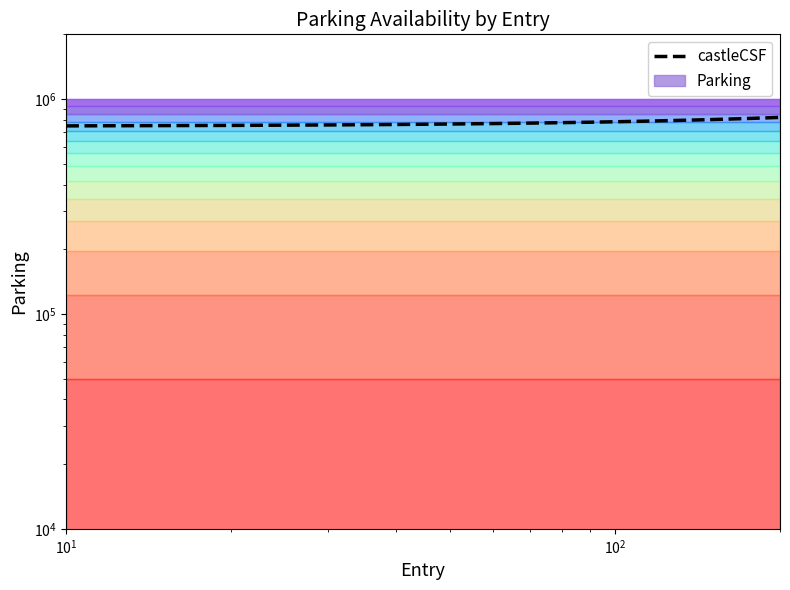

Reading right to left, extract all data points from this chart.

821250.0	817500.0	813750.0	810000.0	806250.0	802500.0	798750.0	795000.0	791250.0	787500.0	783750.0	780000.0	776250.0	772500.0	768750.0	765000.0	761250.0	757500.0	753750.0	750000.0